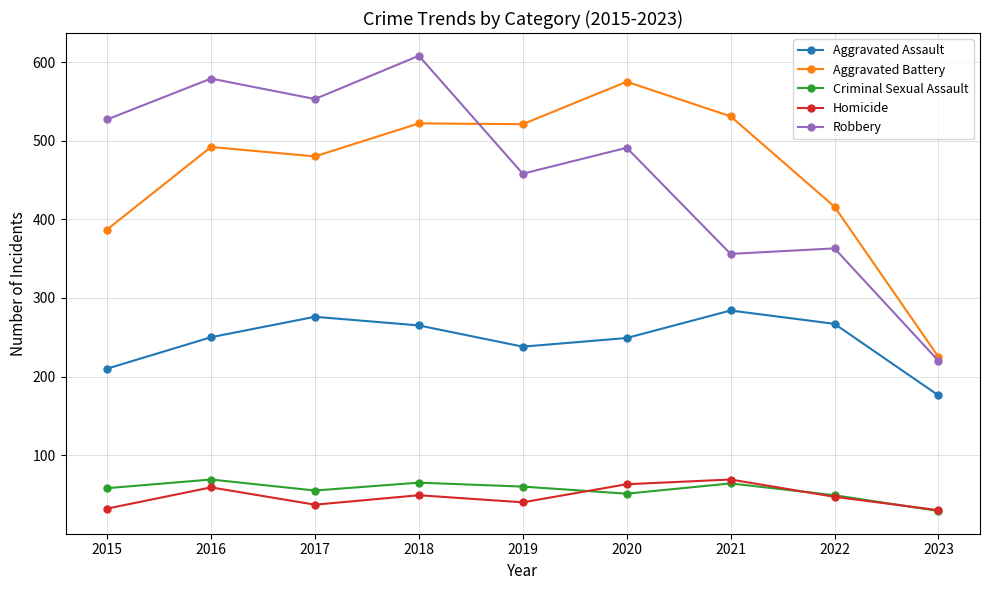

True or false: Aggravated Battery and Aggravated Assault intersect in this chart.

False